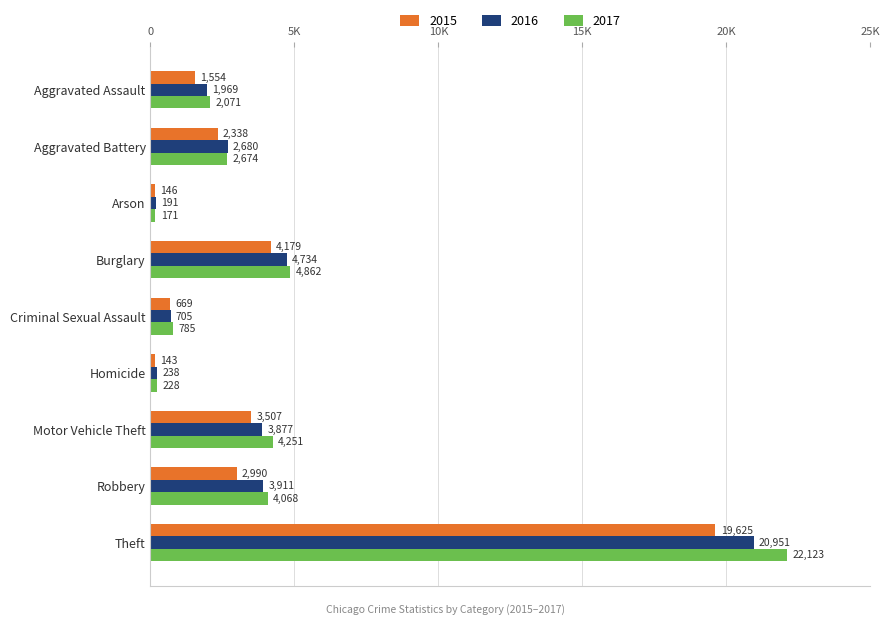

Which series changed the most between Burglary and Motor Vehicle Theft?

2016